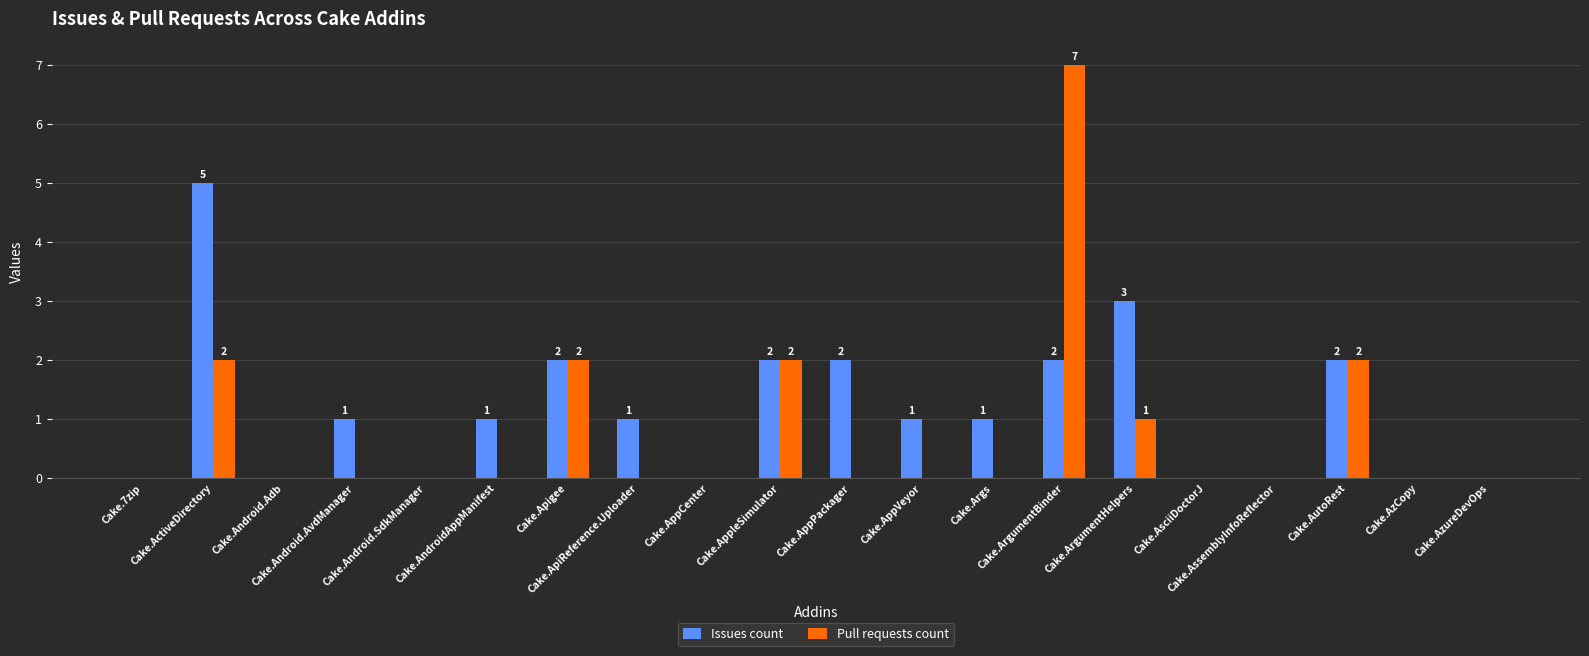

True or false: Pull requests count has a value of -3 at Cake.Args.

False